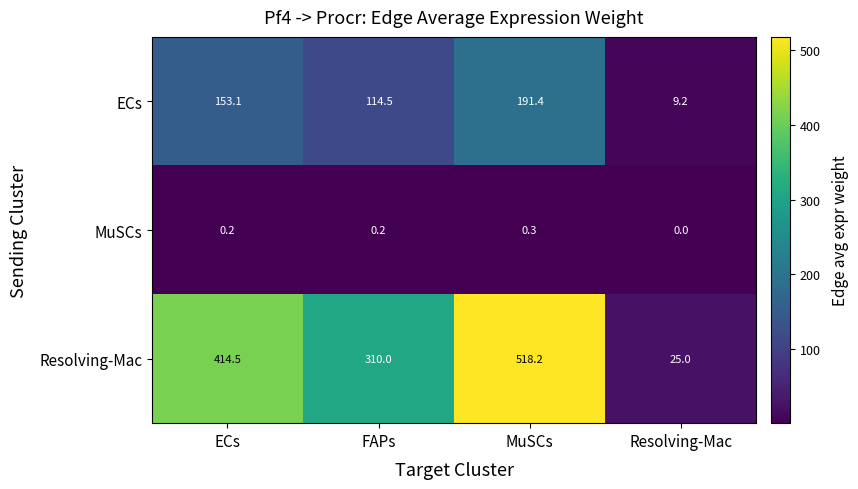

Count the number of categories in the chart.

4